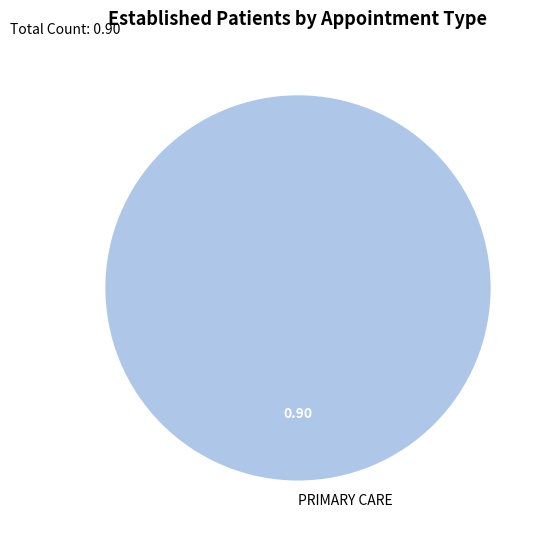

Rank the categories by value from highest to lowest.

PRIMARY CARE